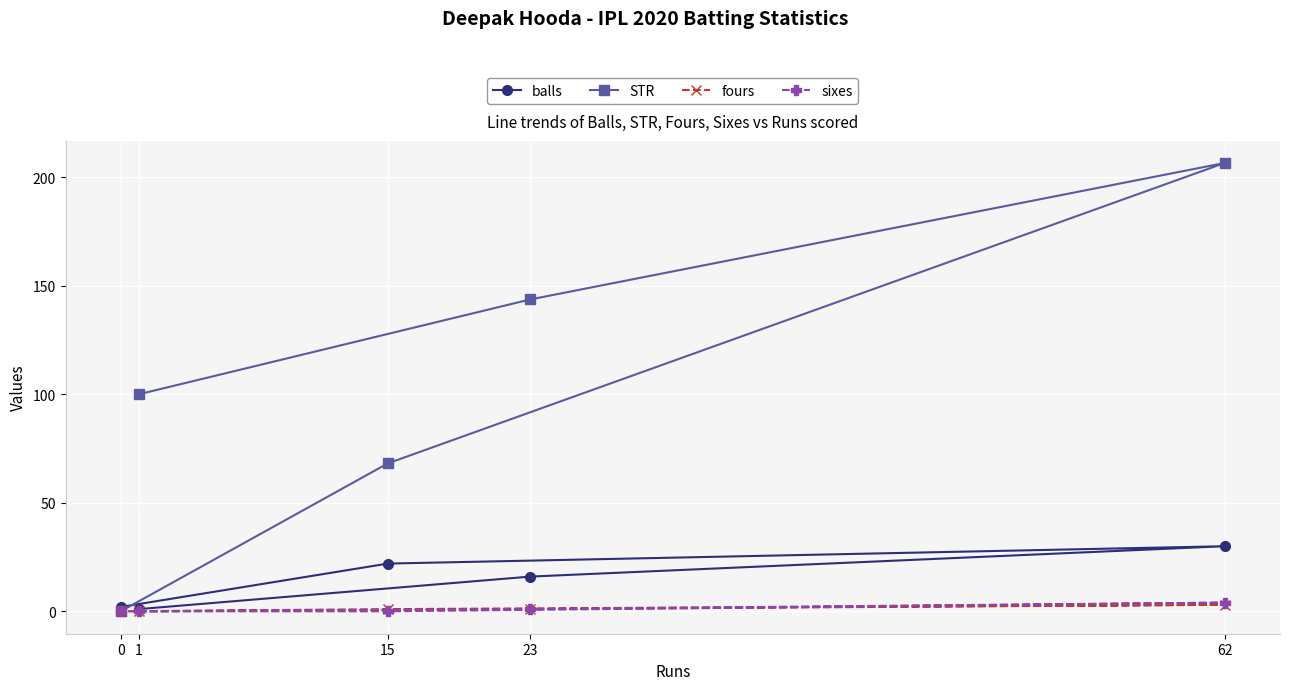

Where does the STR series first go above 100?

23